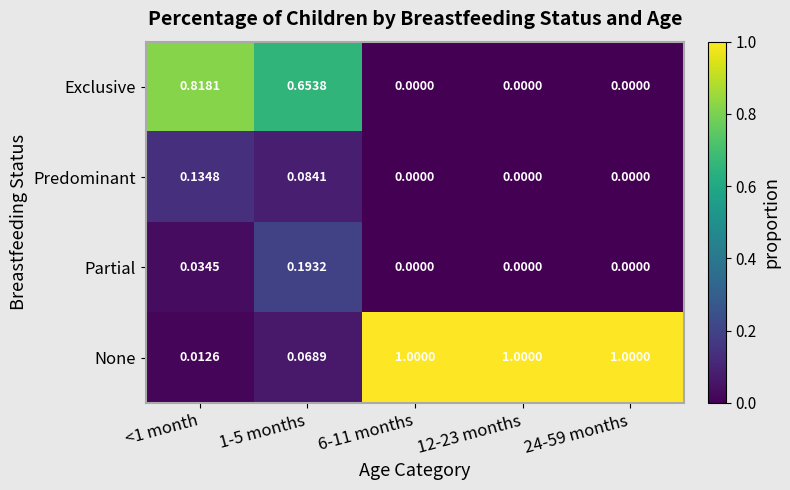

At how many categories does at least one series exceed 0?

5